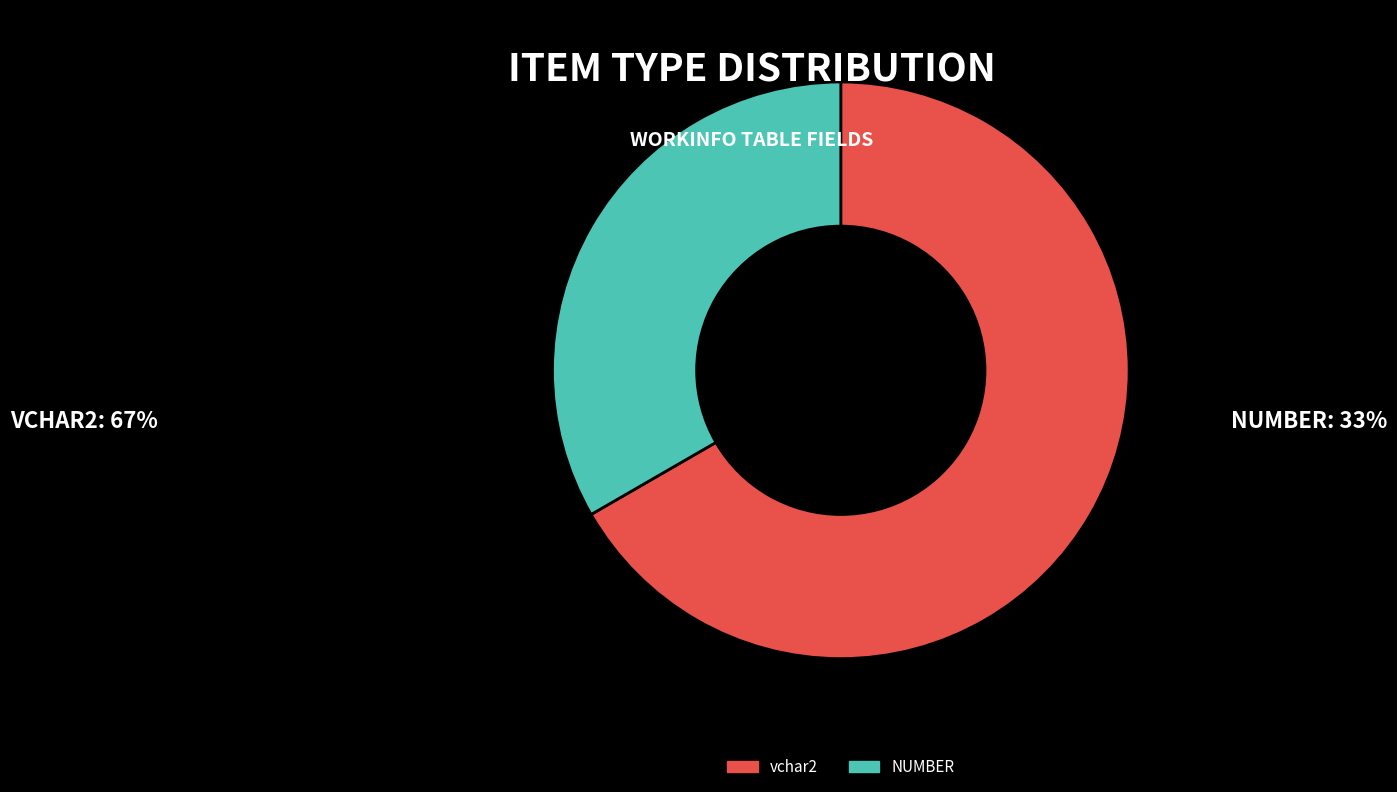

Between vchar2 and NUMBER, which is larger?

vchar2